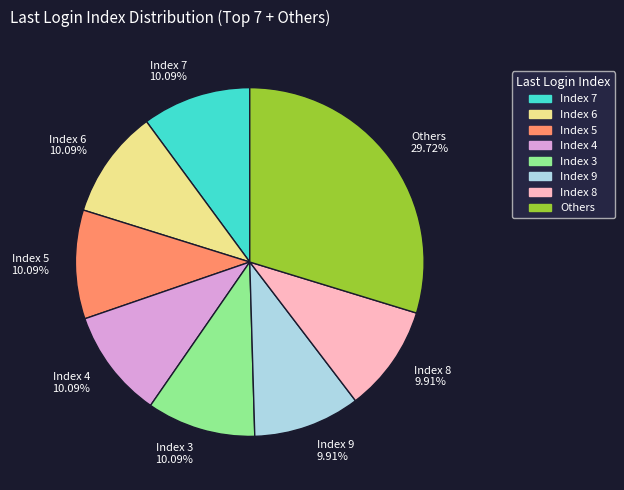

Is the sum of Others 29.72% and Index 7 10.09% greater than half?

No